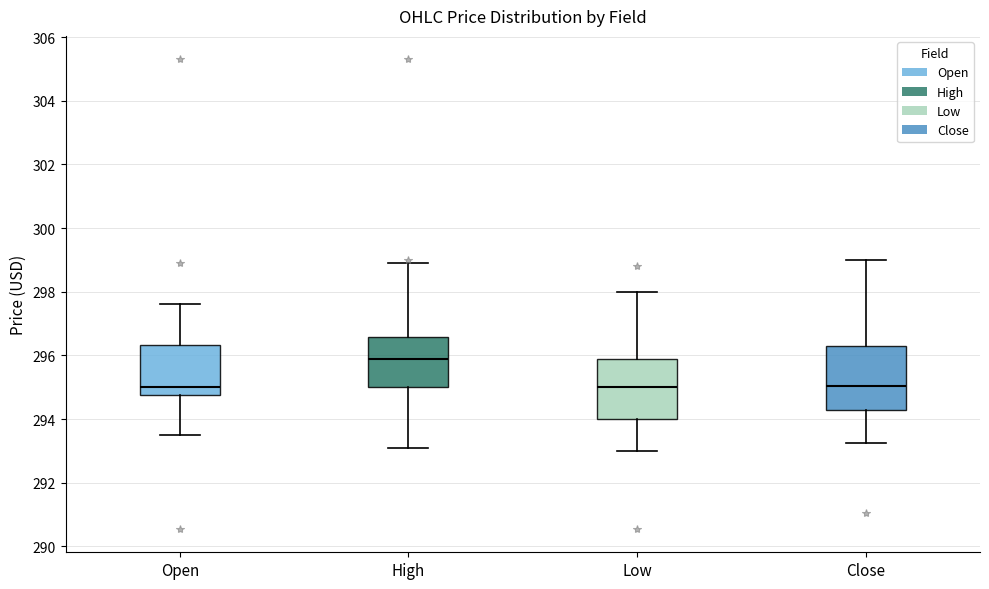

Where is the upper edge of the box for High on the y-axis? The values are not printed on the chart, so give them approximately, as read against the axis.

296.6